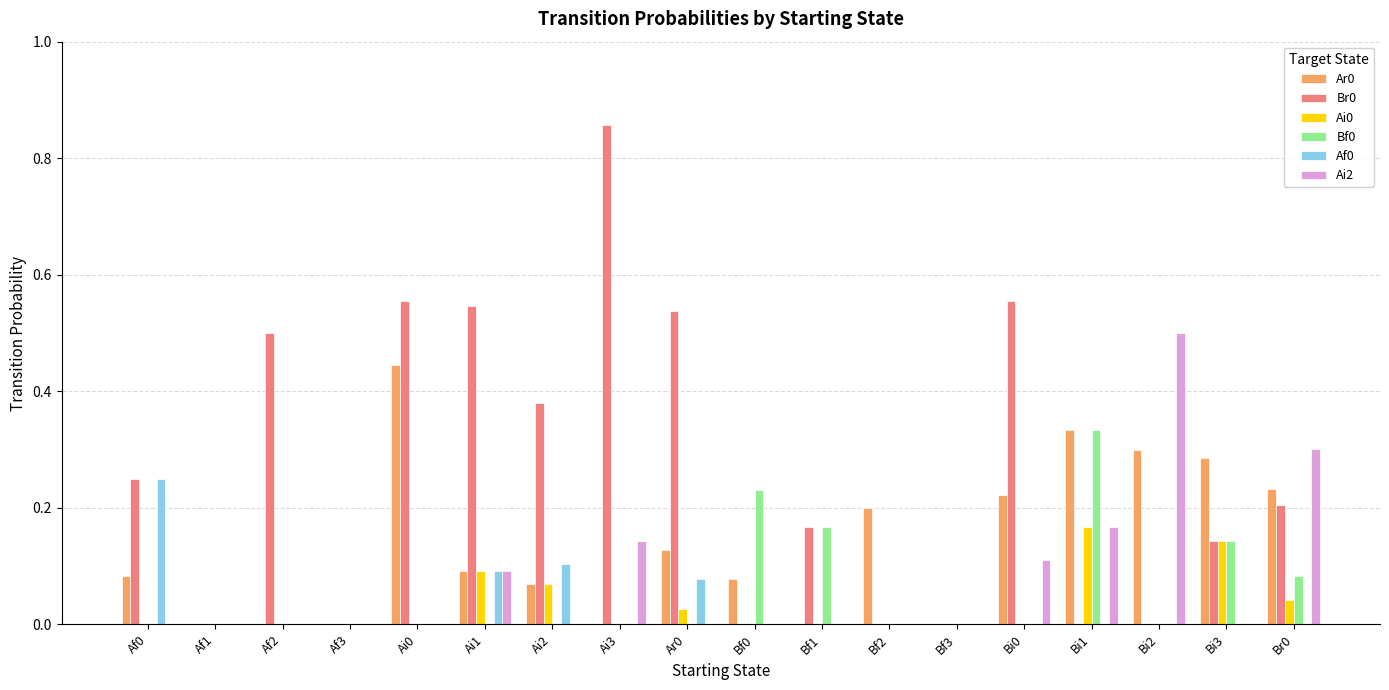

How many groups of bars are there?

18